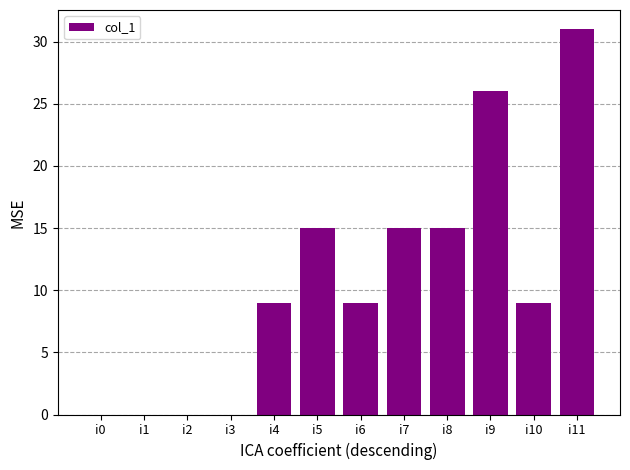

Which label corresponds to the largest value in the chart?

i11